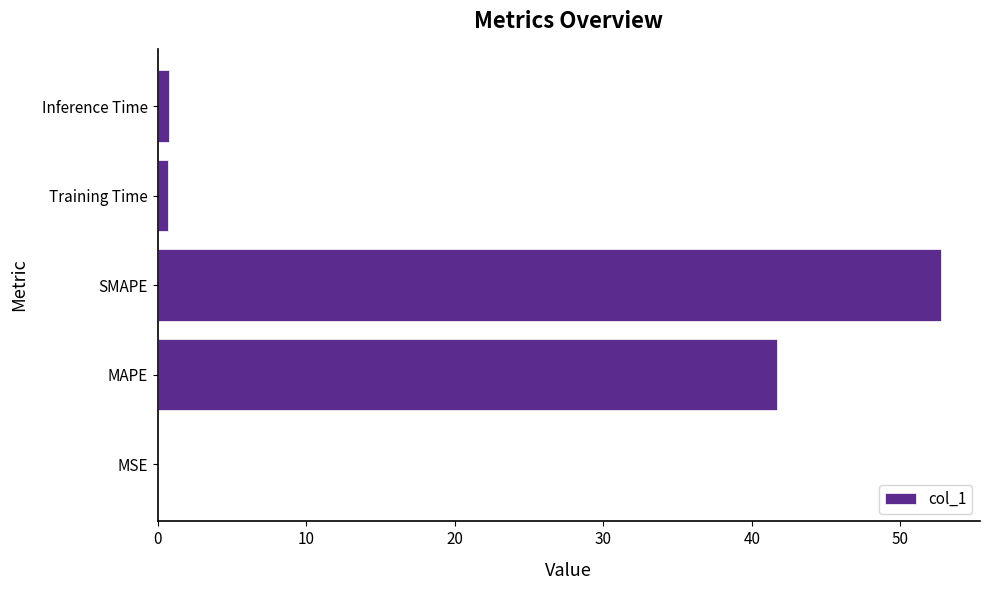

Which category has the highest value across all series?

SMAPE